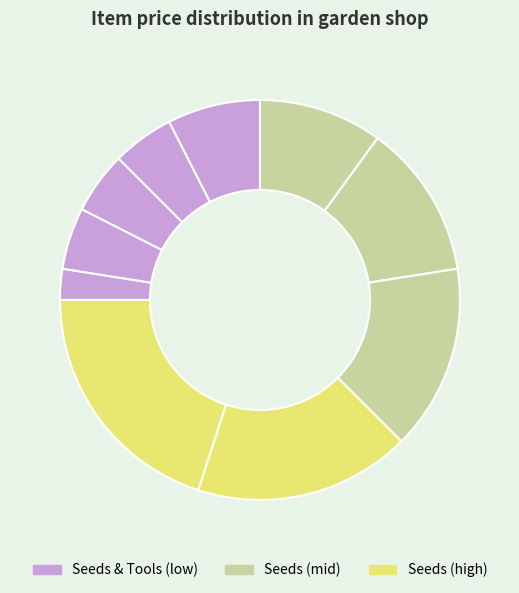

How many segments does this pie chart have?

10